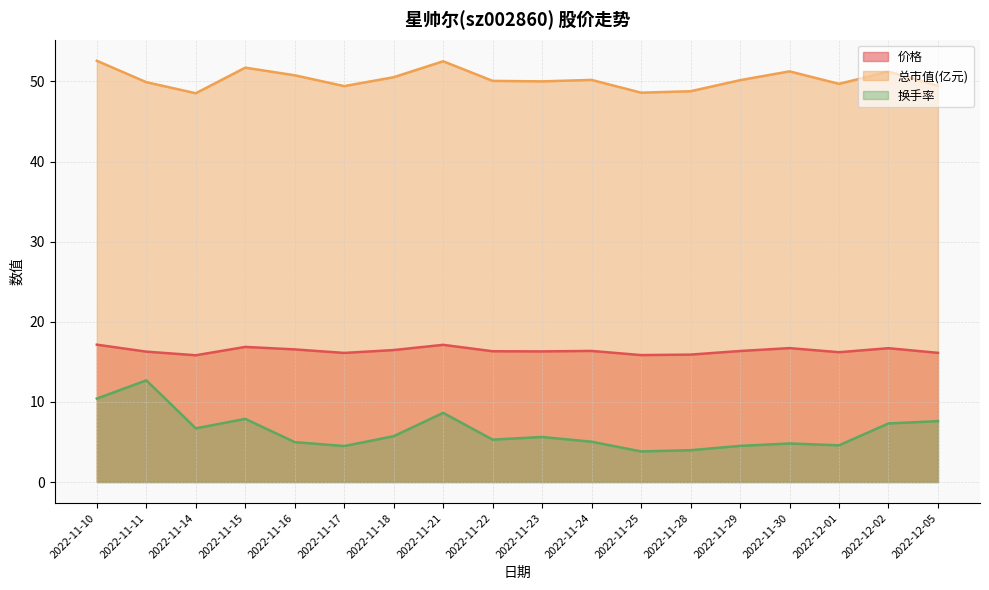

The 价格 series shows 7.7 at 2022-11-21. True or false?

False